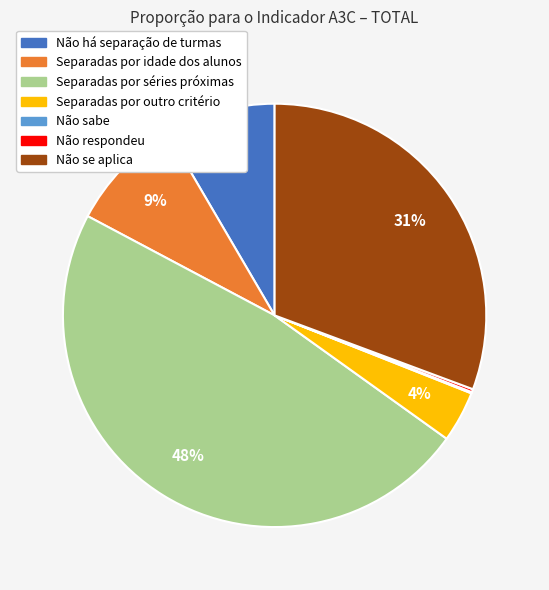

Which has a higher value, Separadas por idade dos alunos or Não se aplica?

Não se aplica